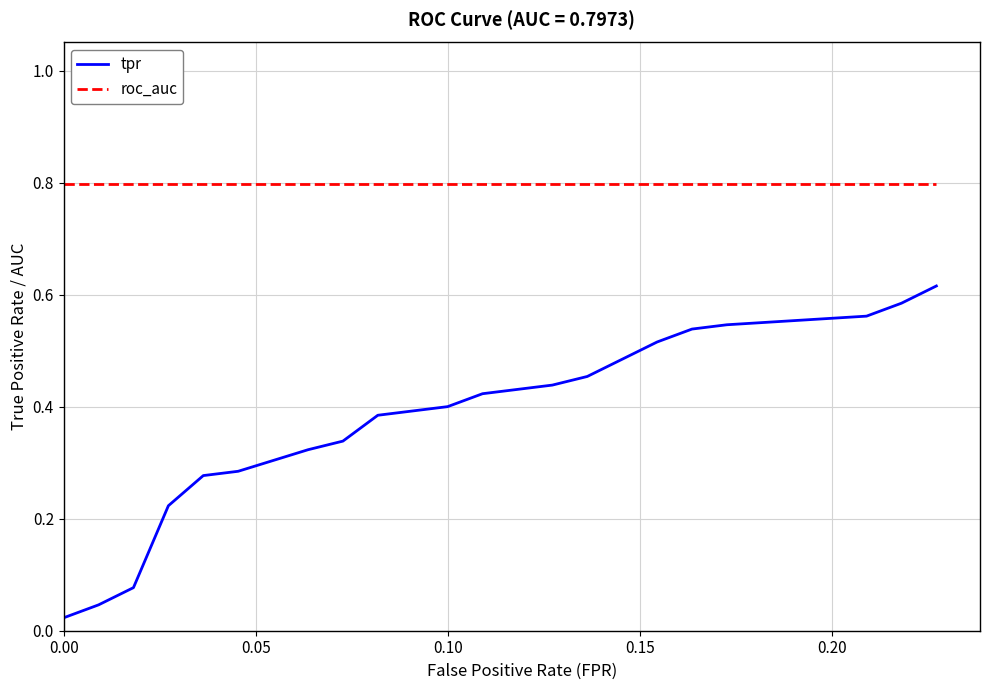

List the series in order of their peak value, highest first.

roc_auc, tpr